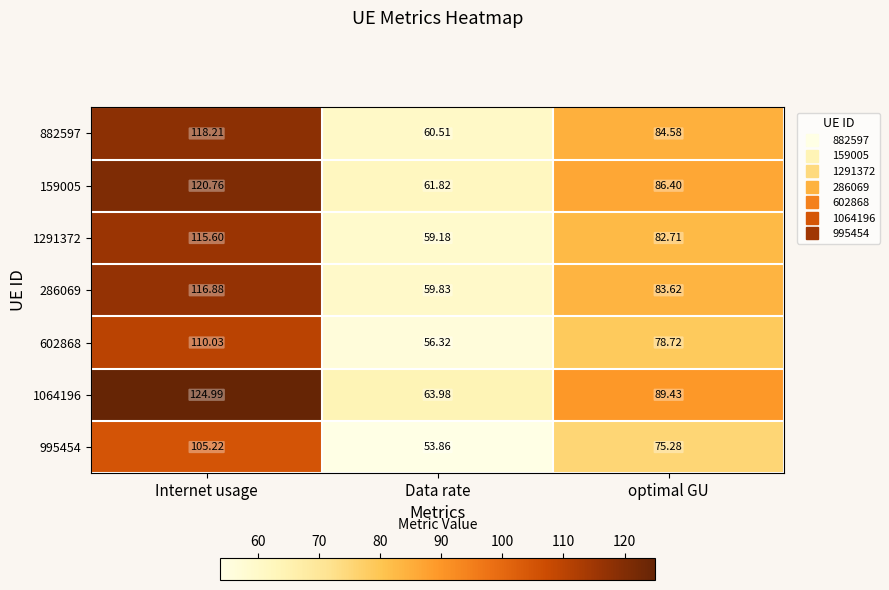

Where does the 1291372 series first go above 82?

Internet usage